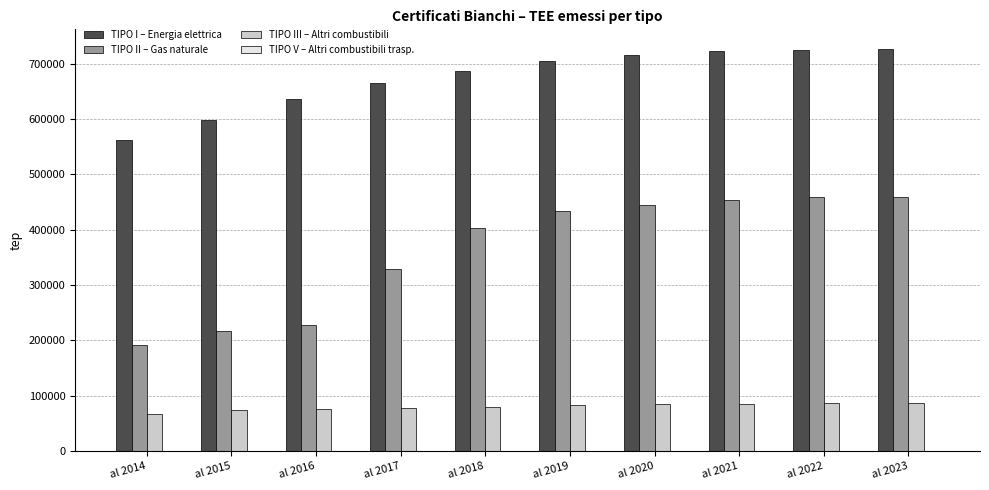

What is the highest value of the TIPO I – Energia elettrica series?

725592